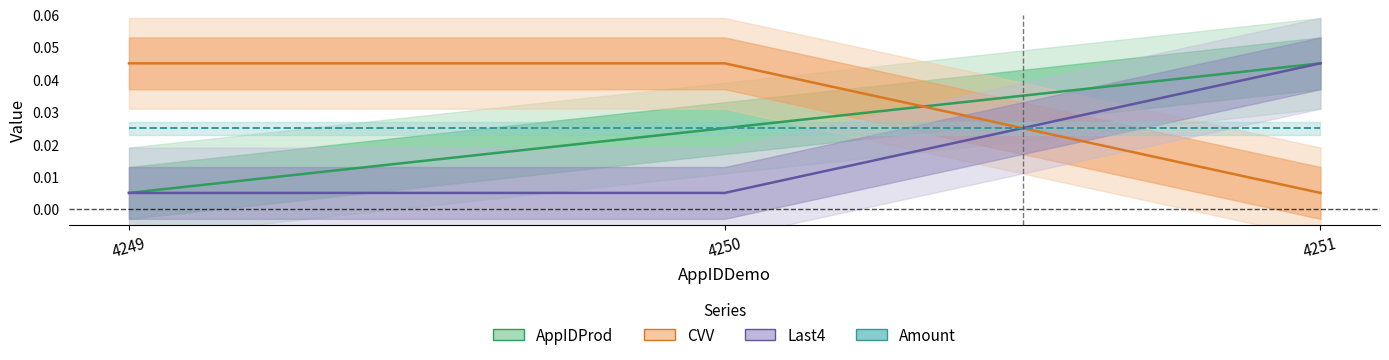

How many lines are shown in the chart?

4